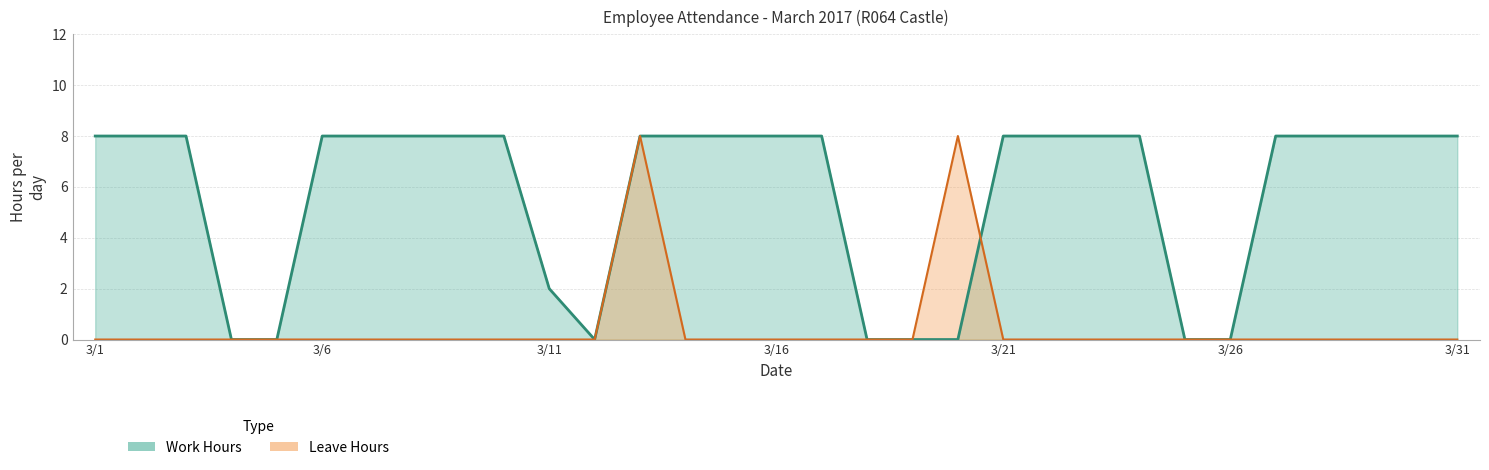

What is the difference between the maximum and second lowest values in the Work Hours series?

8